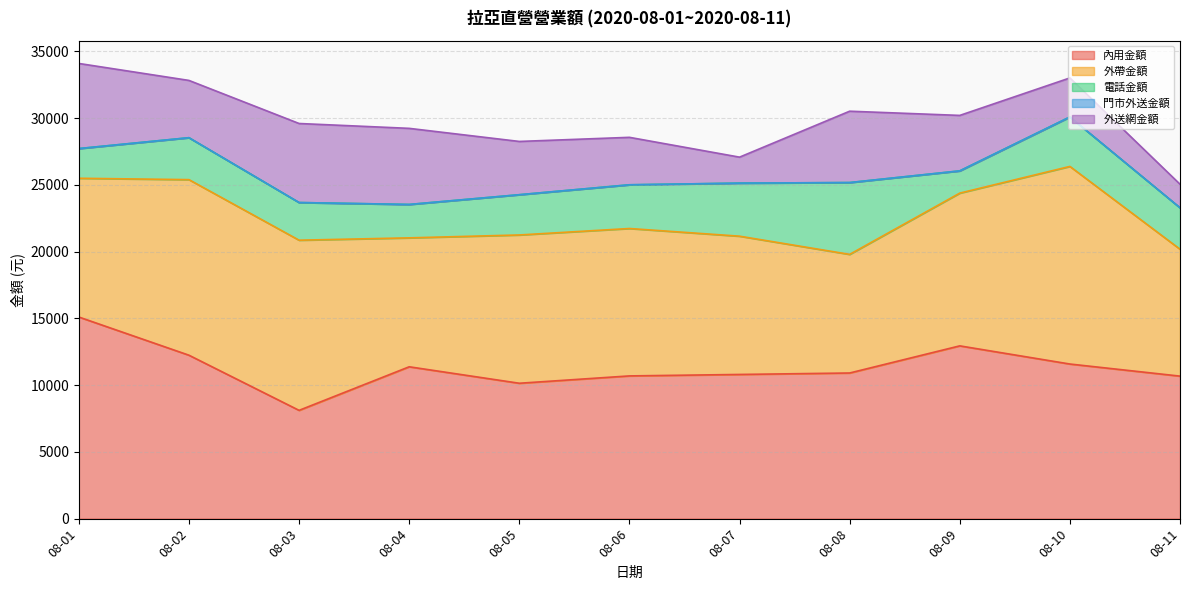

Where is 門市外送金額 nearest to the value 0?

08-01